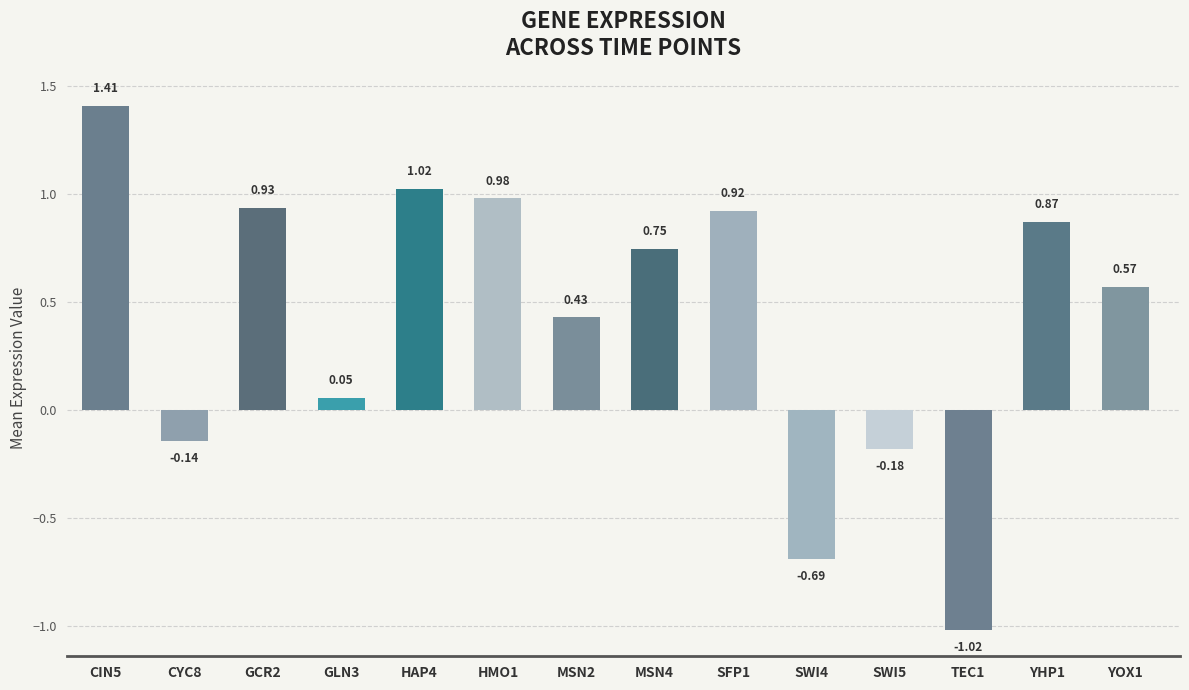

Rank the categories by value from lowest to highest.

TEC1, SWI4, SWI5, CYC8, GLN3, MSN2, YOX1, MSN4, YHP1, SFP1, GCR2, HMO1, HAP4, CIN5